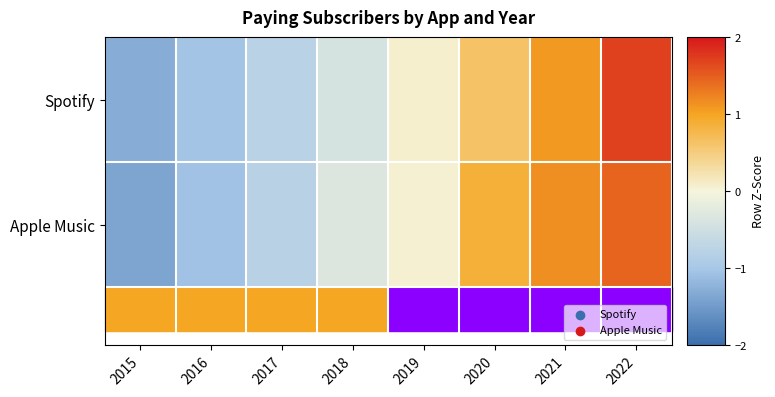

Rank the series at 2022 from lowest to highest value.

Apple Music, Spotify